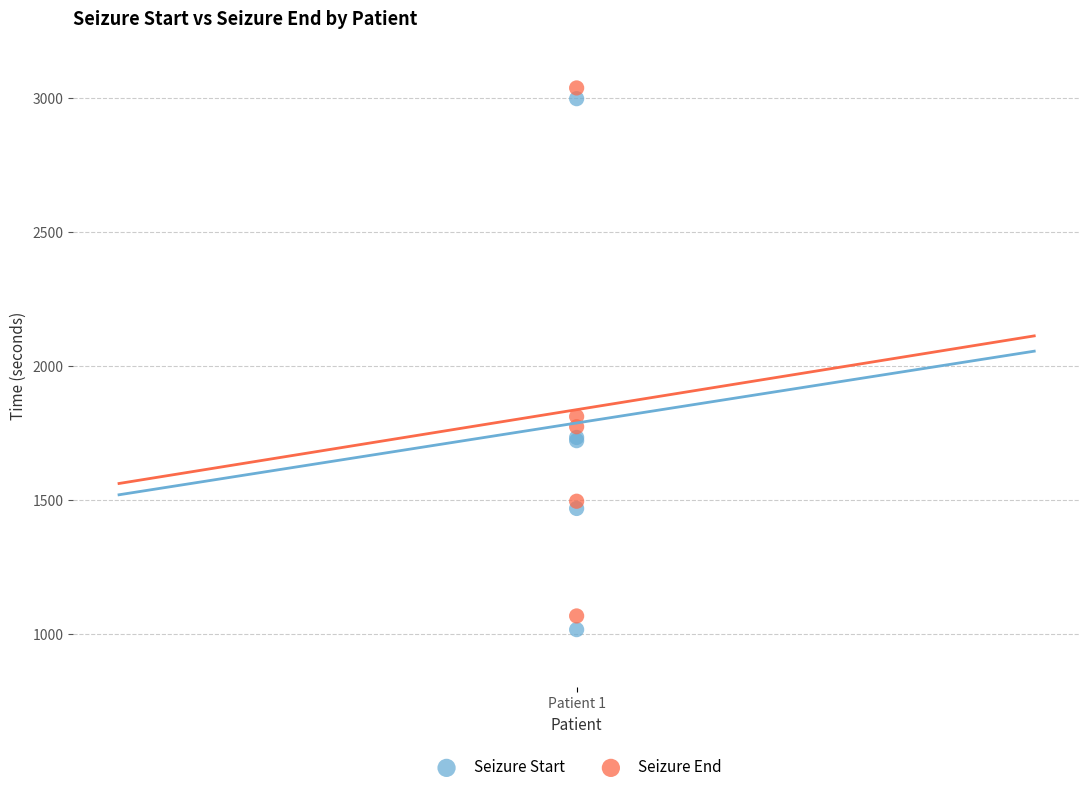

In the Seizure End series, what Y value is closest to 2051?

1810